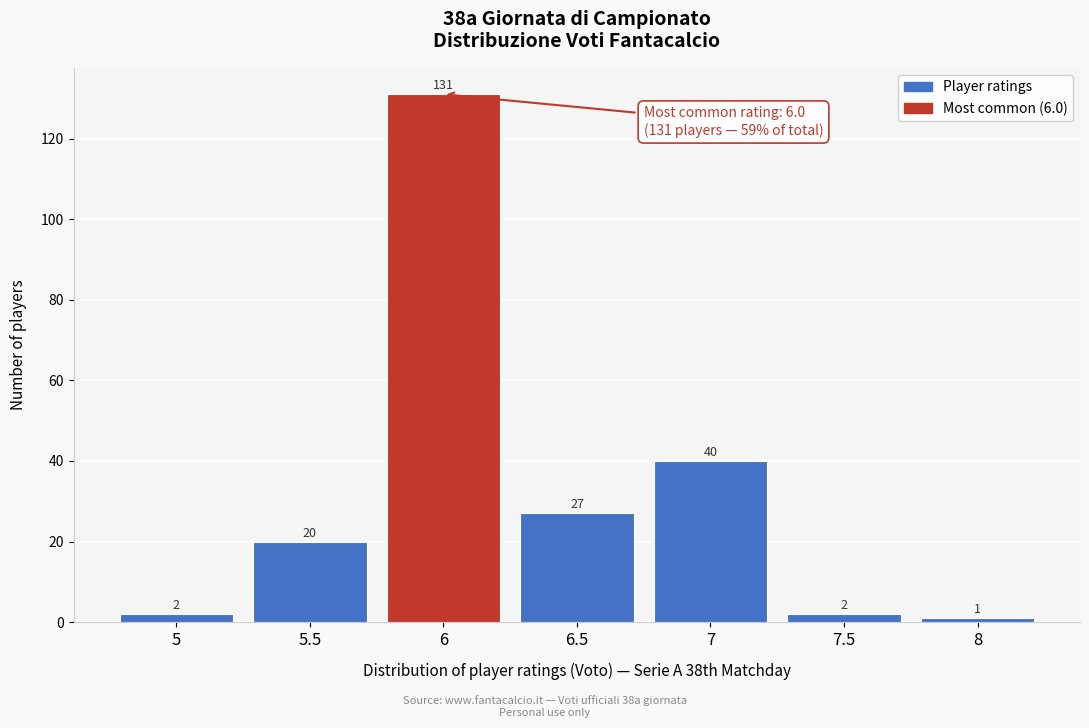

Reading left to right, list all the values displayed in this chart.

2	20	131	27	40	2	1